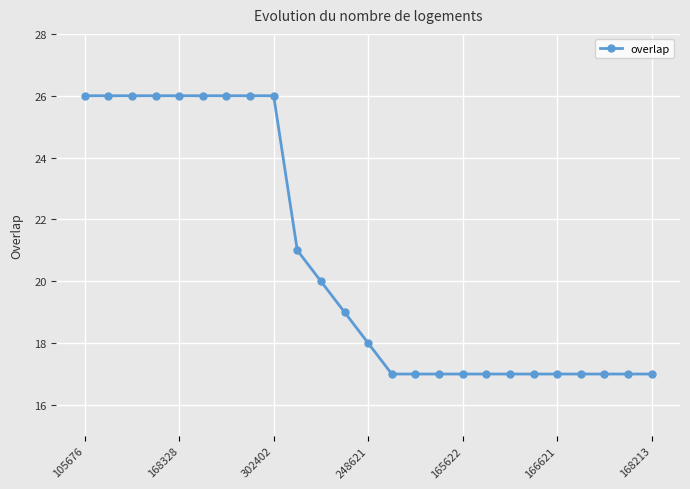

What is the difference between the maximum and second lowest values?

9